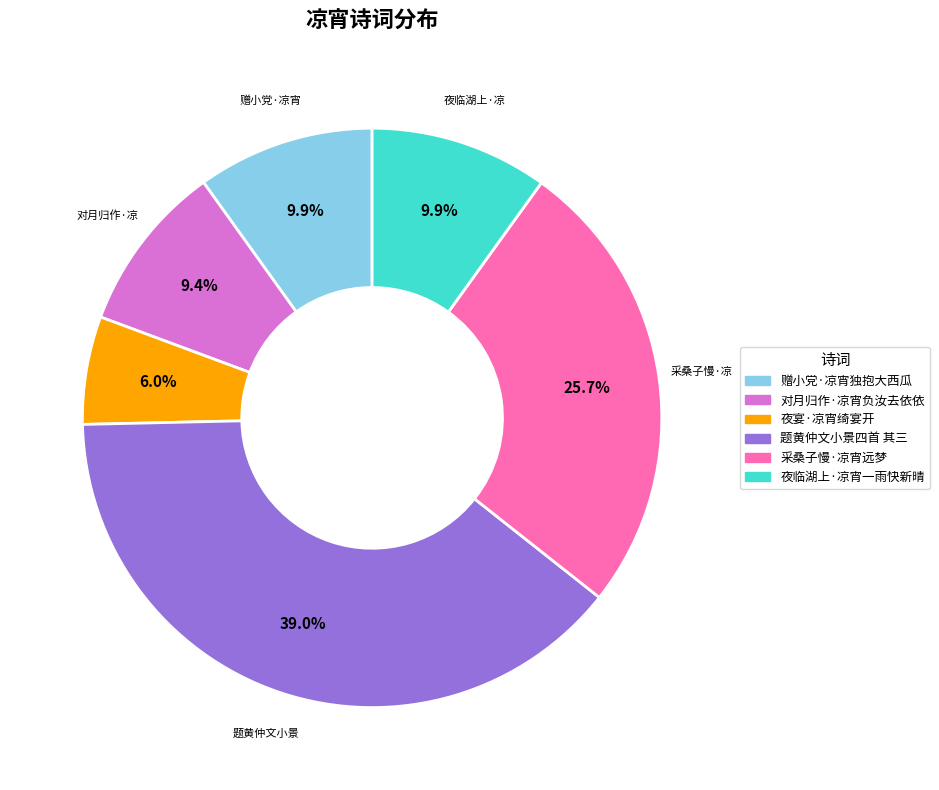

Is there any slice that represents more than half of the pie?

No